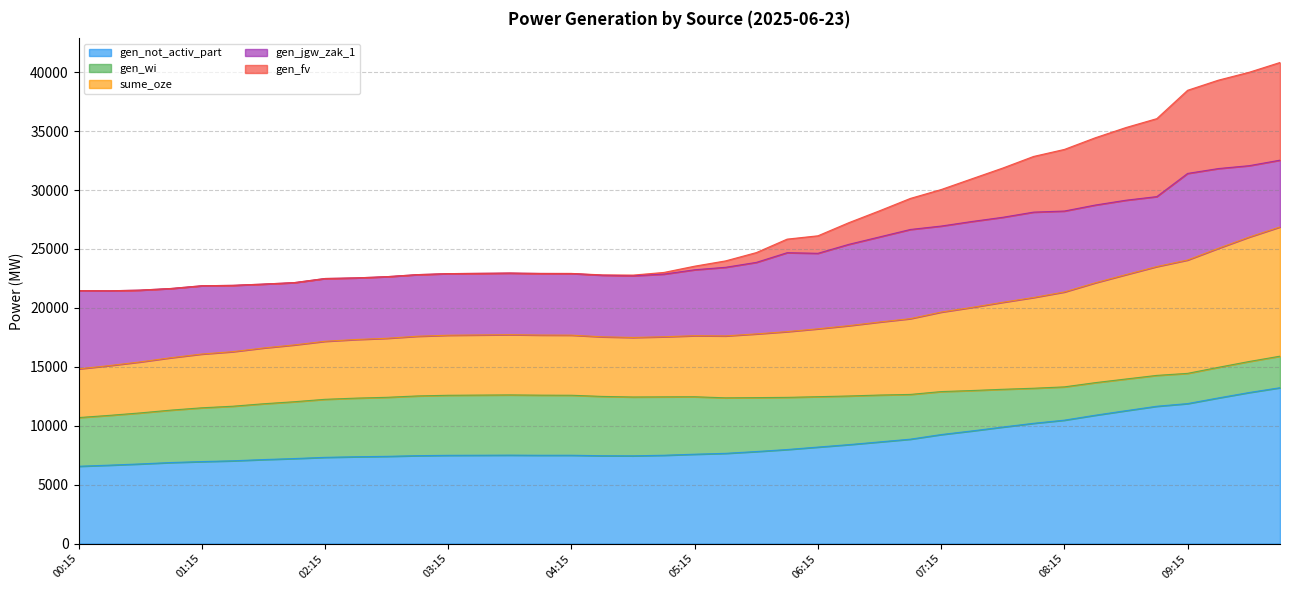

What is the highest value of the gen_not_activ_part series?

13227